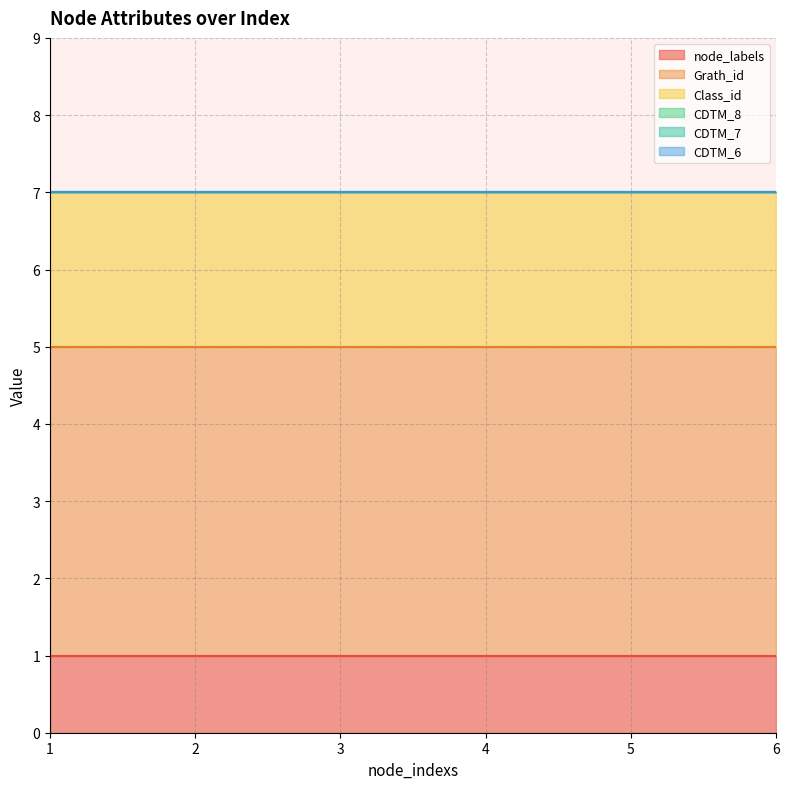

True or false: Grath_id has more than 0 interior local peaks.

False